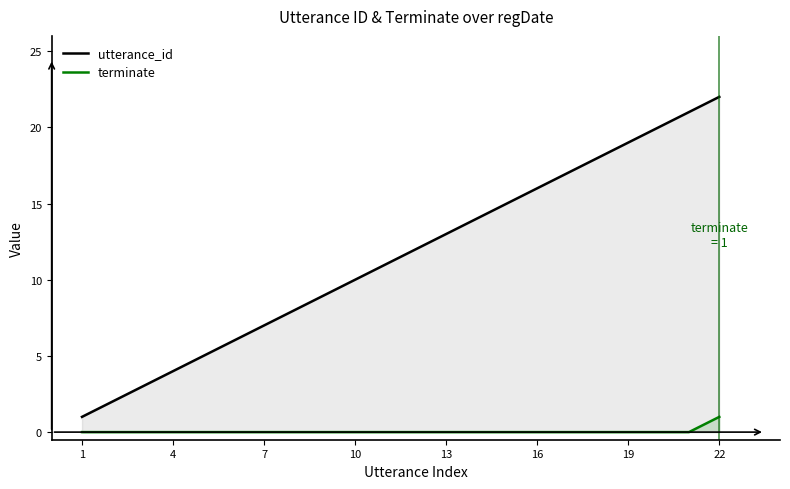

What is the value of the utterance_id point at the 9th from the left?

9